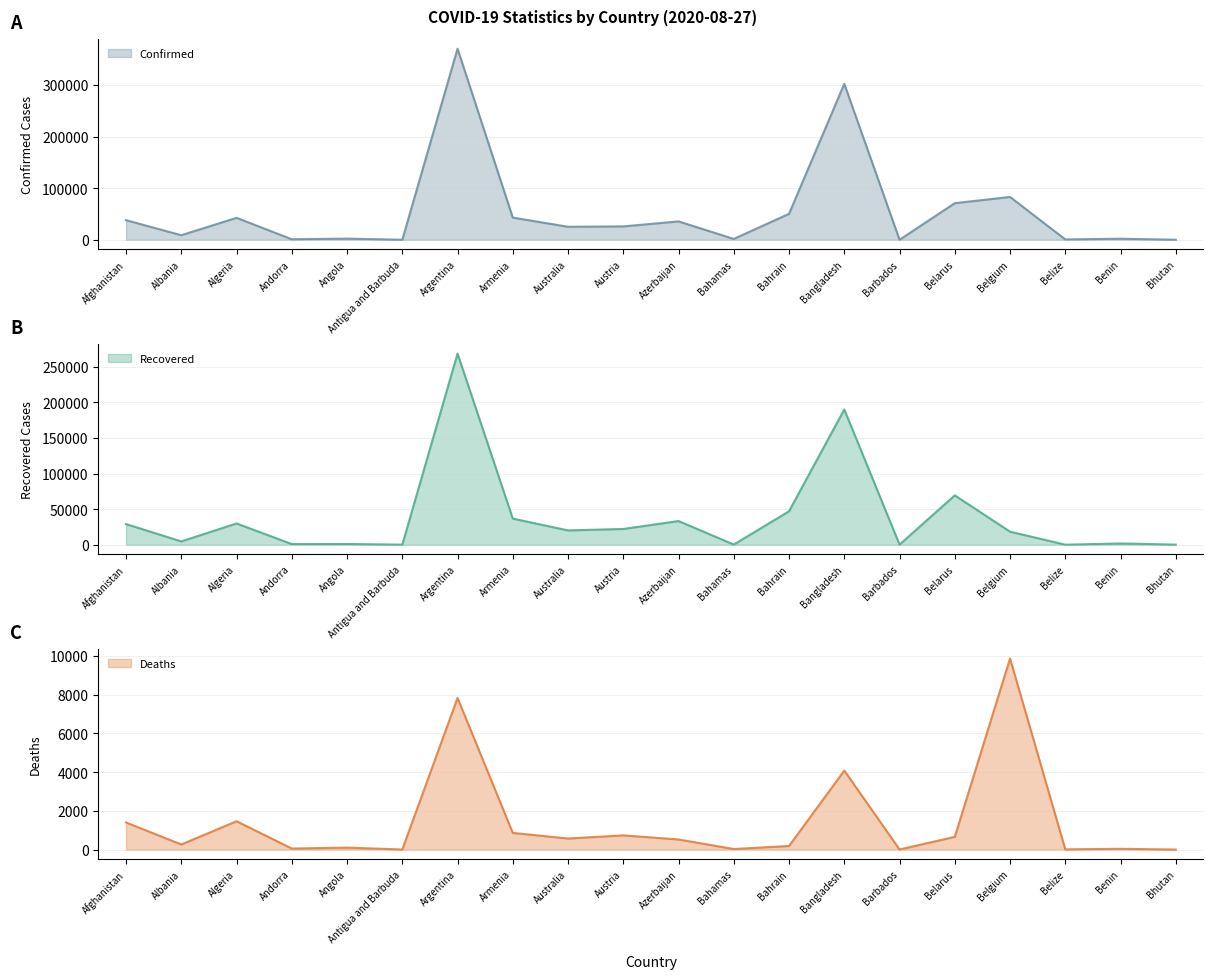

Is it true that Confirmed equals 1673 at Andorra?

False